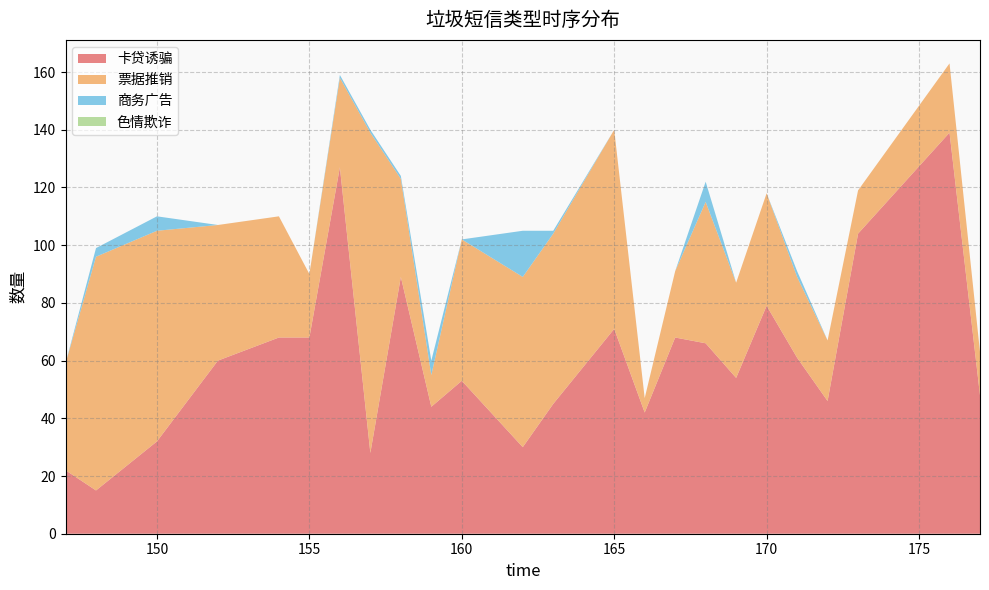

Reading right to left, what are all the values shown in this chart?

卡贷诱骗: 48	139	104	46	61	79	54	66	68	42	71	45	30	53	44	89	28	127	68	68	60	32	15	22
票据推销: 15	24	15	21	28	39	33	49	23	5	69	59	59	49	11	34	111	31	22	42	47	73	81	37
商务广告: 0	0	0	0	2	0	0	7	0	0	0	1	16	0	5	1	1	1	0	0	0	5	3	0
色情欺诈: 0	0	0	0	0	0	0	0	0	0	0	0	0	0	0	0	0	0	0	0	0	0	0	0